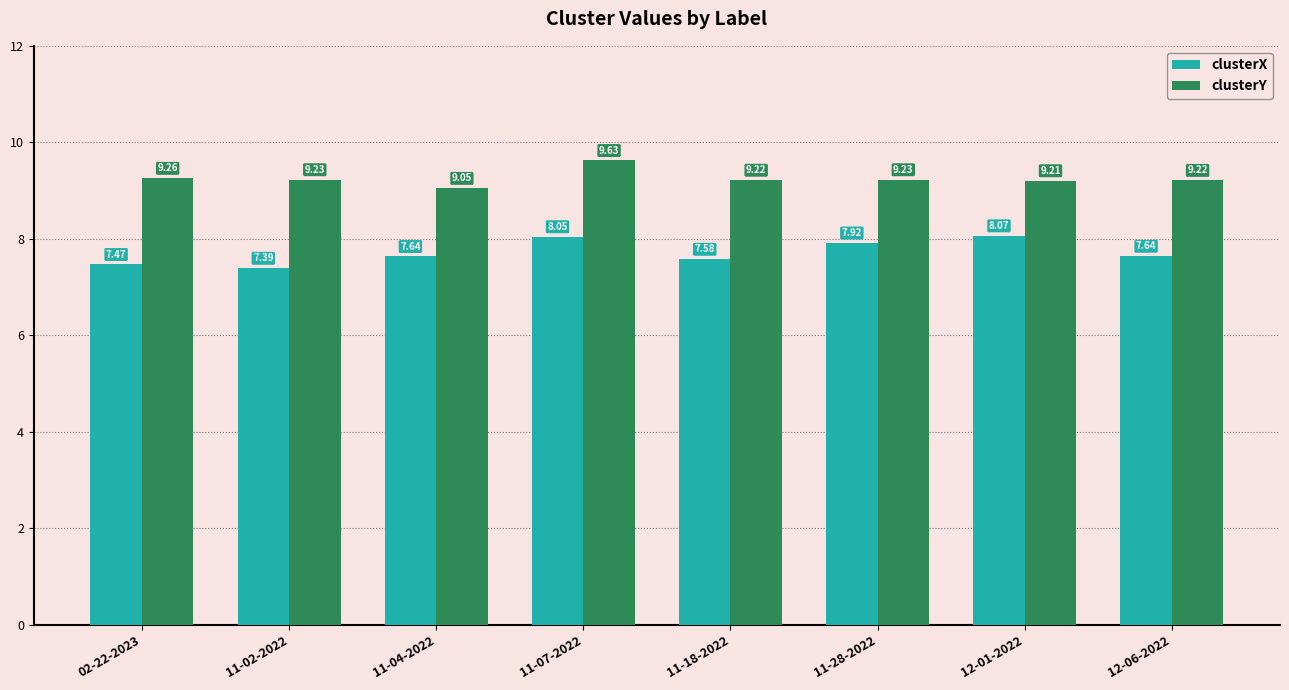

Which series has the largest total across all categories?

clusterY